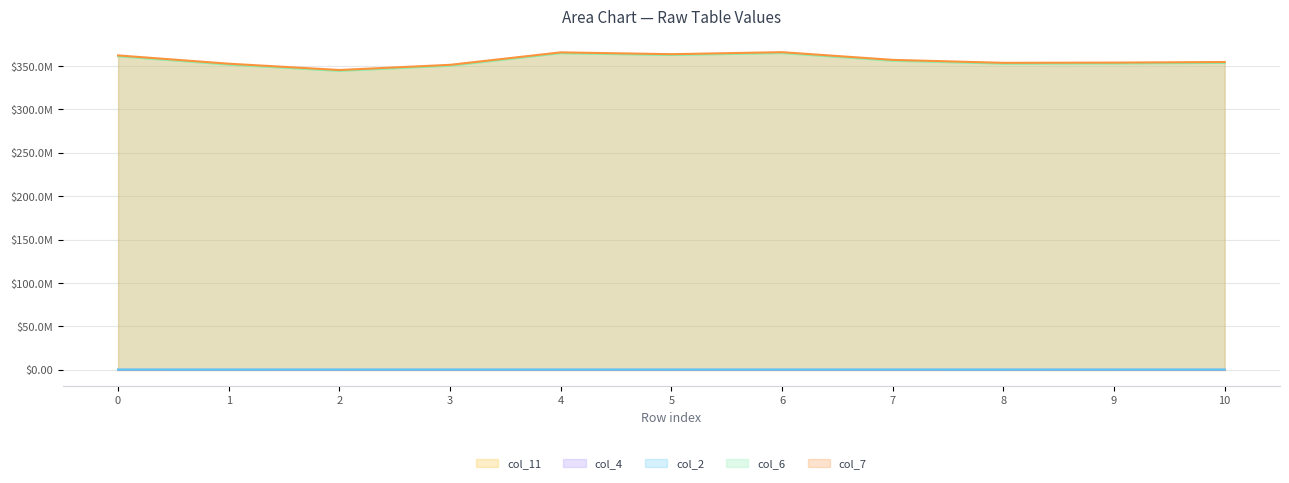

Reading left to right, list all the values displayed in this chart.

col_2: 234583.0	224666.0	235375.0	233875.0	231541.0	224750.0	235083.0	233167.0	224875.0	228542.0	236666.0
col_4: 12792.0	5250.0	5125.0	9333.0	13250.0	15792.0	5708.0	9333.0	5125.0	14750.0	10375.0
col_6: 361263417.0	351702209.0	344416666.0	350410958.0	364773333.0	362698166.0	364973041.0	356116125.0	352740834.0	352970292.0	353653750.0
col_7: 362237000.0	352677125.0	345407125.0	351371917.0	365738625.0	363635833.0	365953750.0	357093208.0	353676791.0	353935333.0	354617417.0
col_11: 48.1	48.1	48.1	48.1	48.1	48.1	48.3	48.2	48.1	48.1	48.1